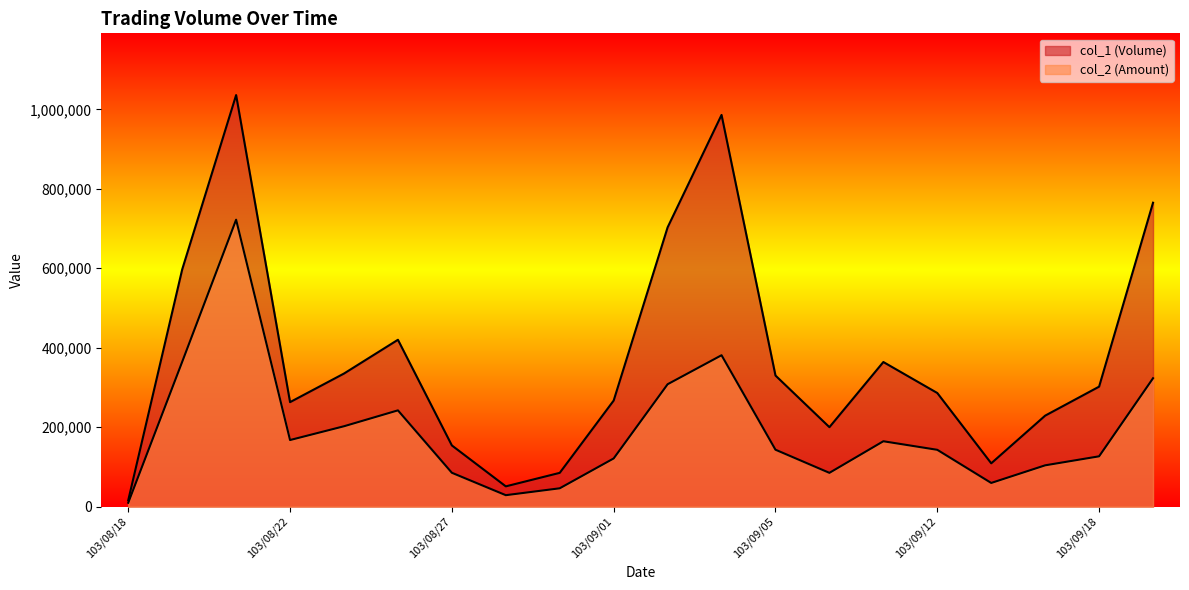

How many series are shown in this chart?

2